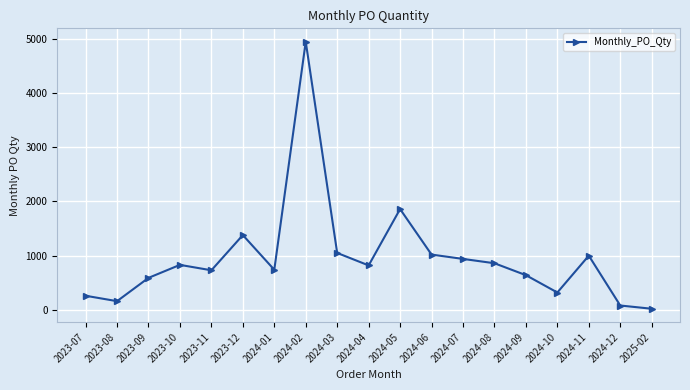

The value at 2023-07 is 260. True or false?

True